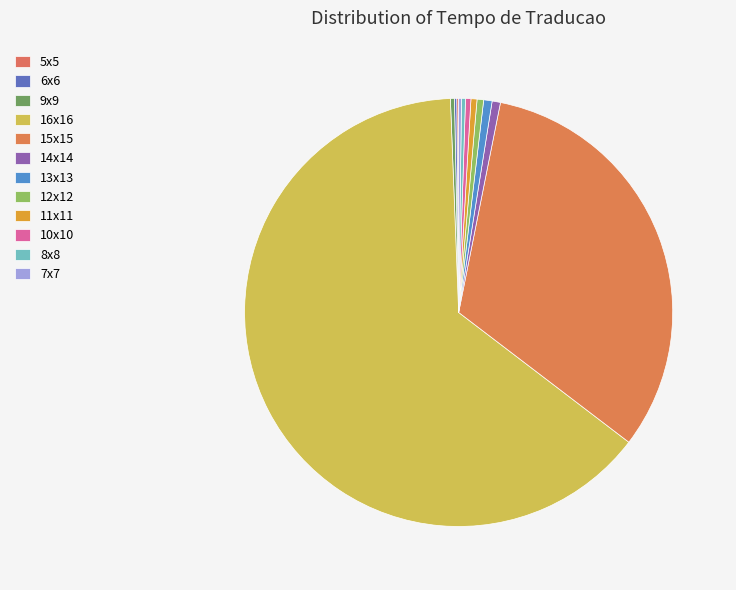

Rank the categories by value from highest to lowest.

16x16, 15x15, 13x13, 14x14, 12x12, 11x11, 10x10, 9x9, 8x8, 7x7, 6x6, 5x5